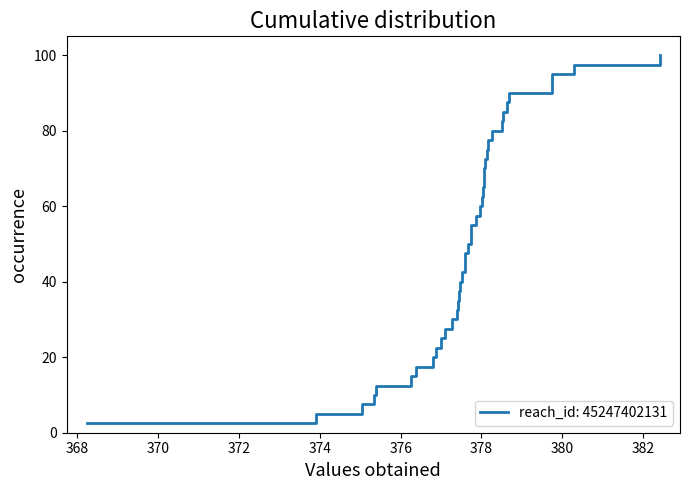

What is the sum of all values?

2050.0